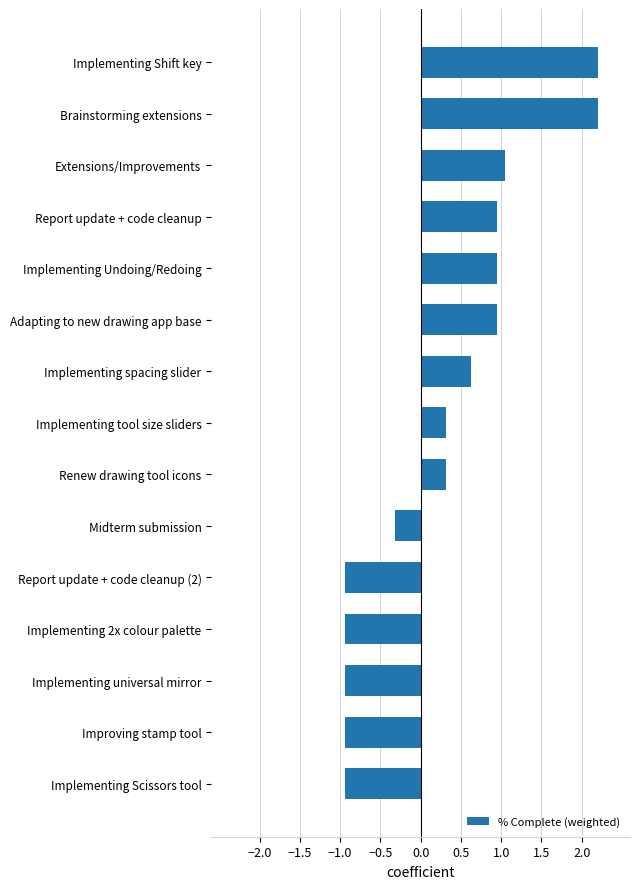

What is the difference between the maximum and minimum values?

3.1